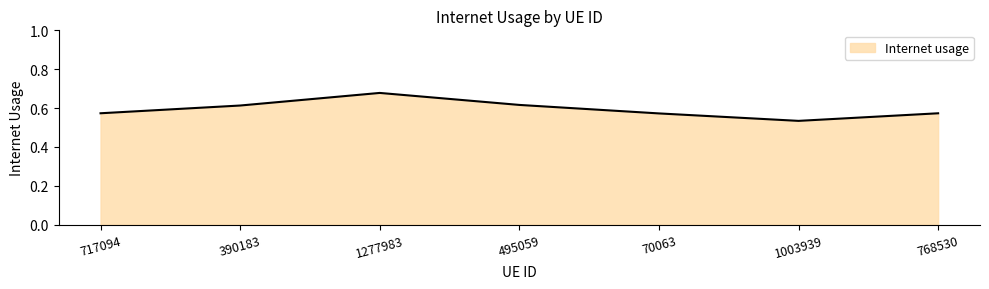

Count the values in the range 0 to 1.

7